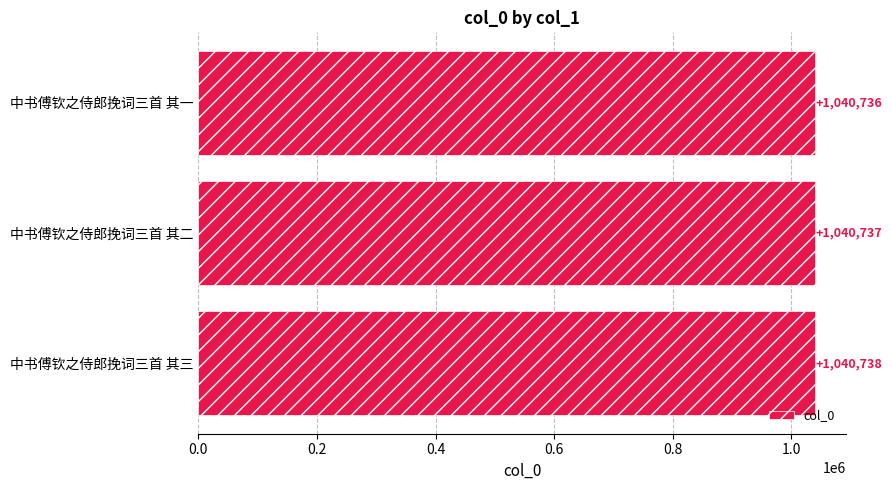

How many distinct data groups are displayed?

1